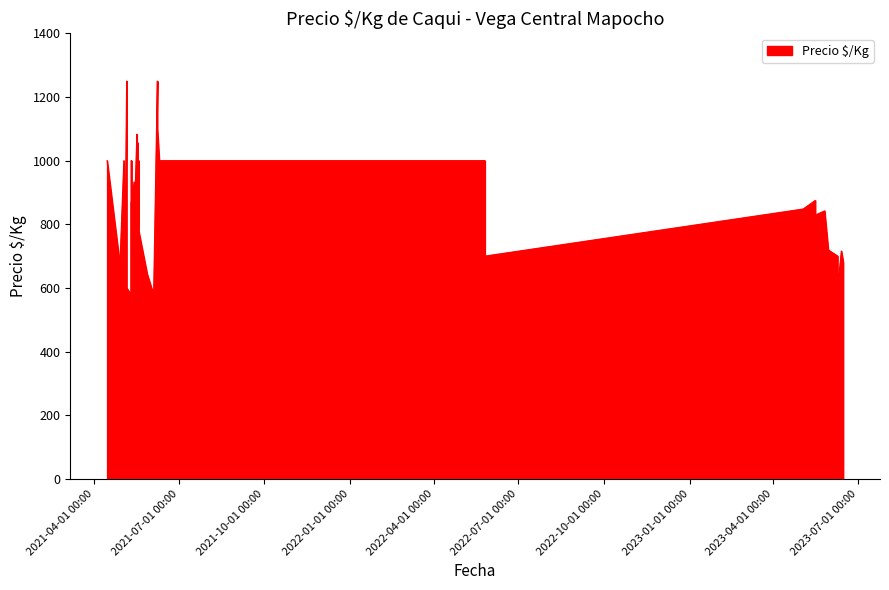

The value at 2021-05-17 is 1083. True or false?

True